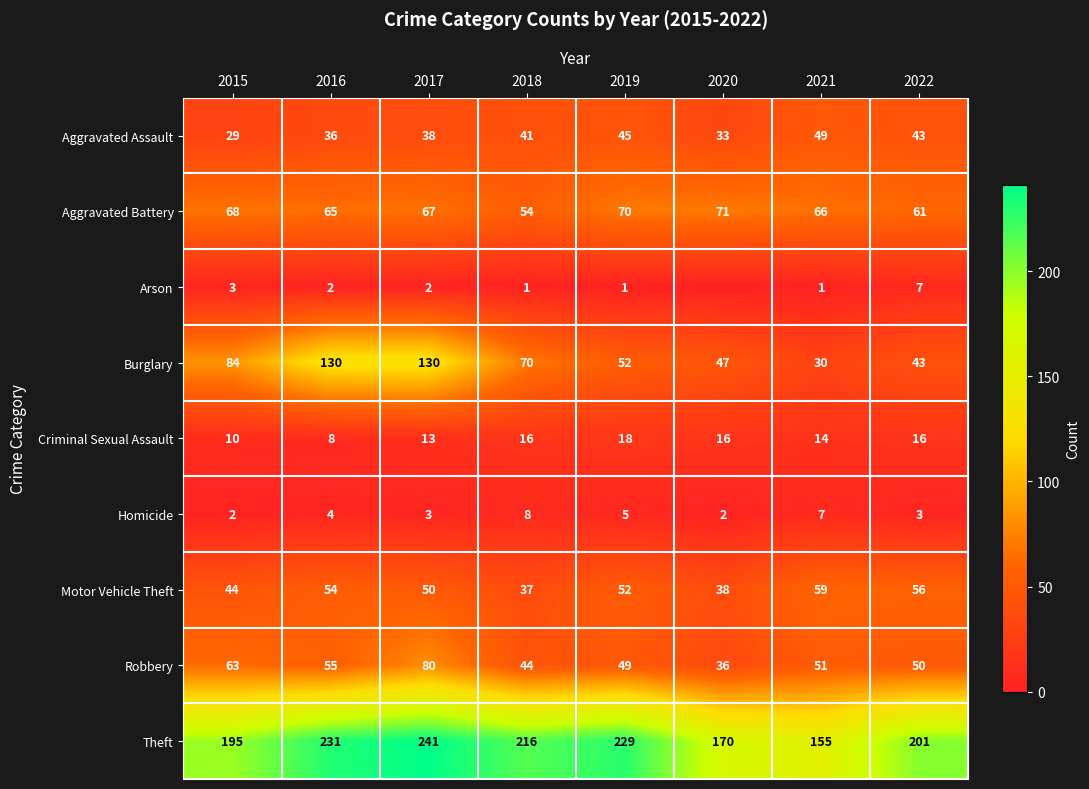

At how many categories does at least one series exceed 75?

8